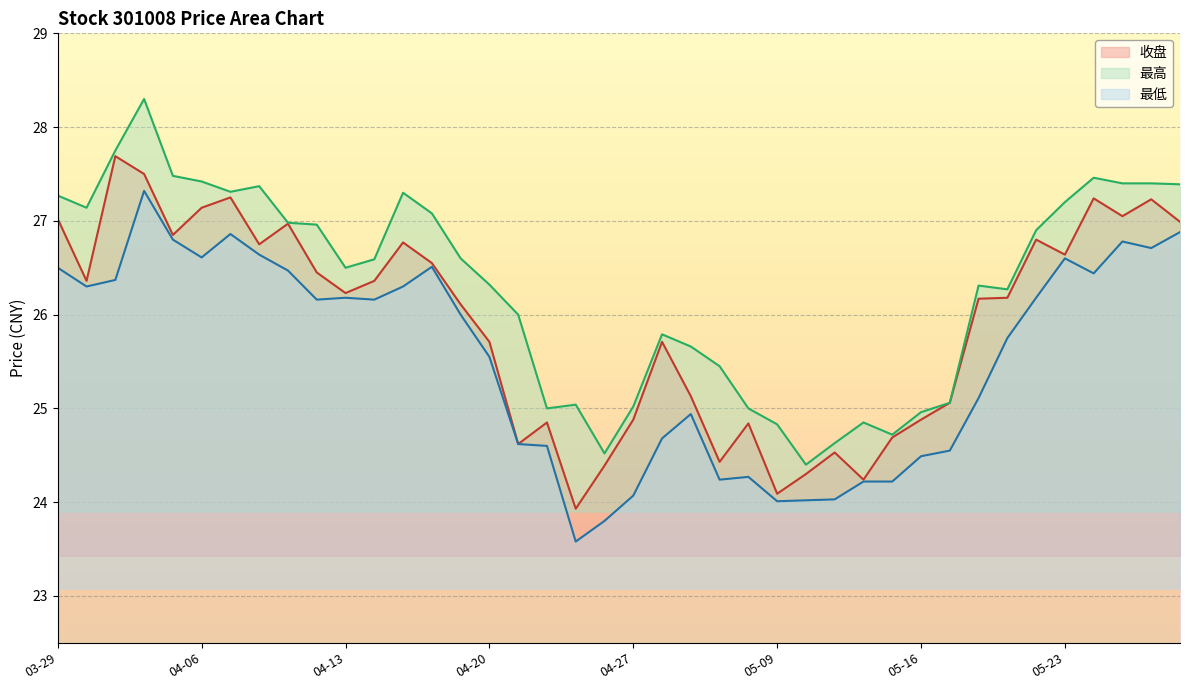

What is the label of the 20th point from the left?

04-26